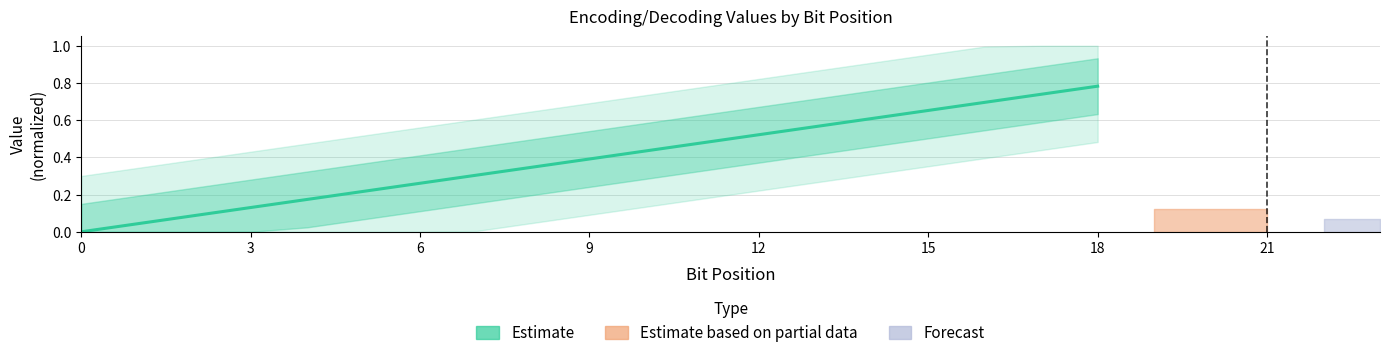

How many values are above zero?

18